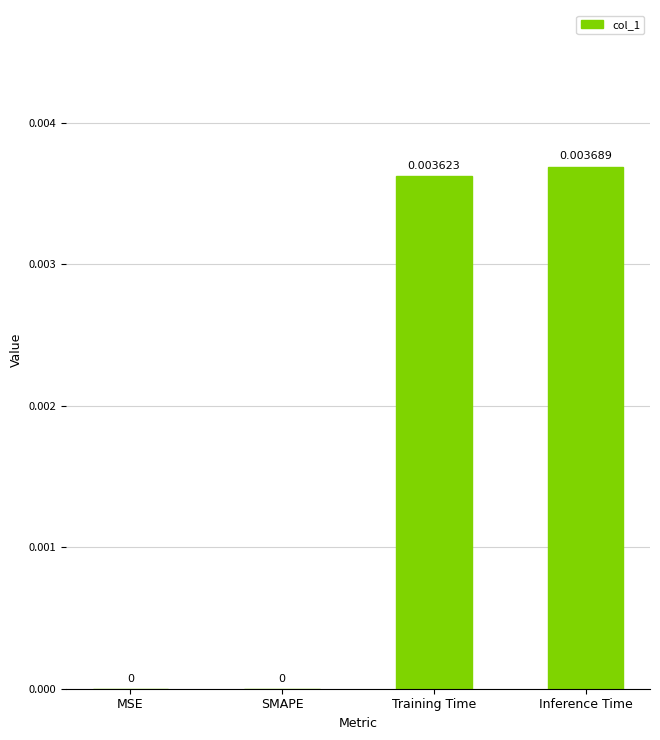

Are the bars grouped side by side (vs. stacked)?

No